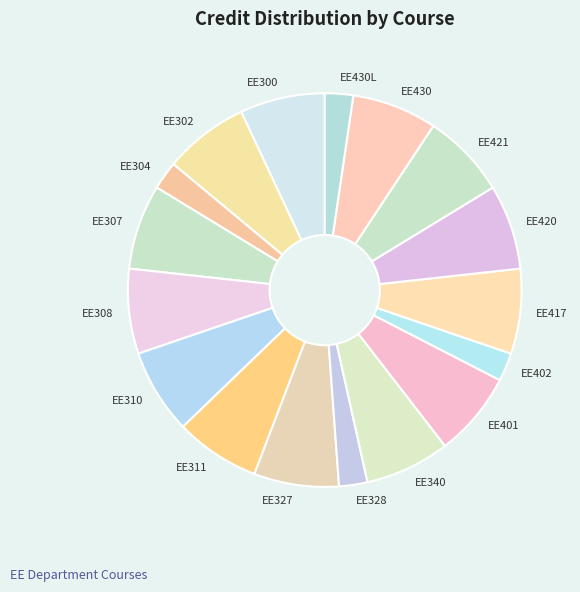

Does EE417 represent more than half of the total?

No